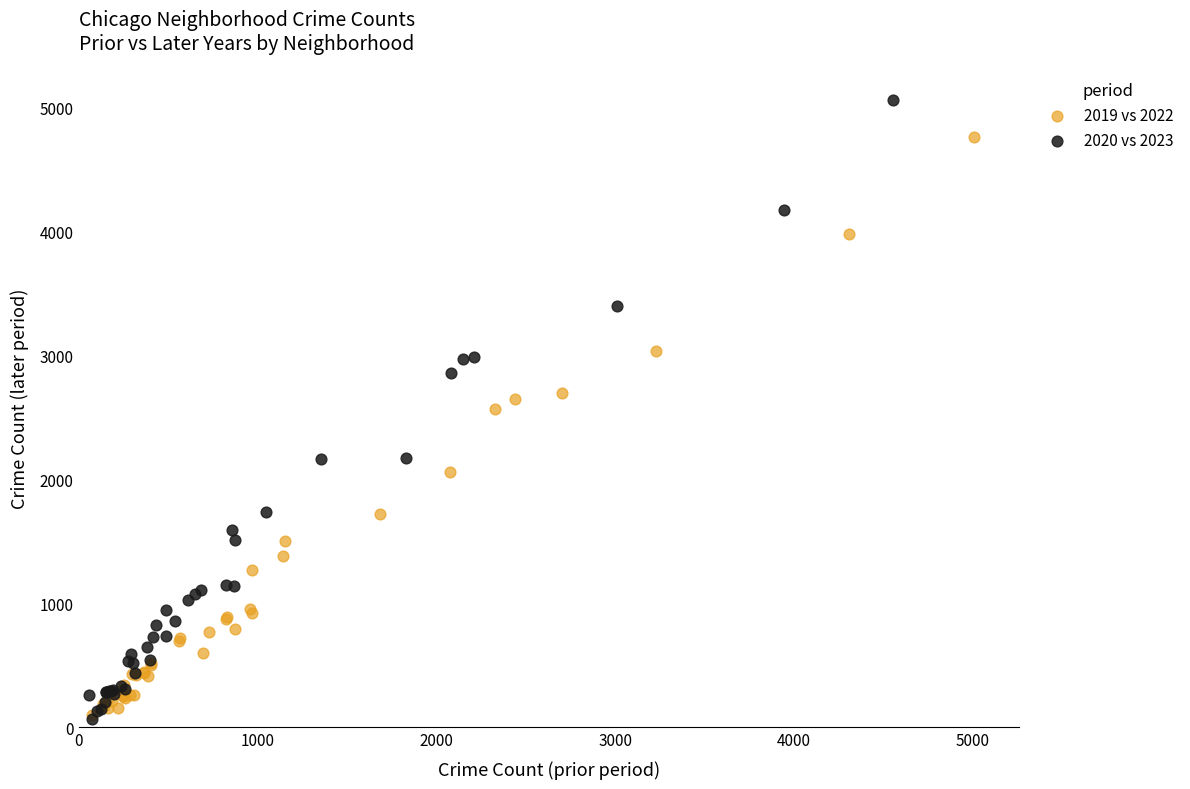

Which series has the widest spread of Y values?

2020 vs 2023